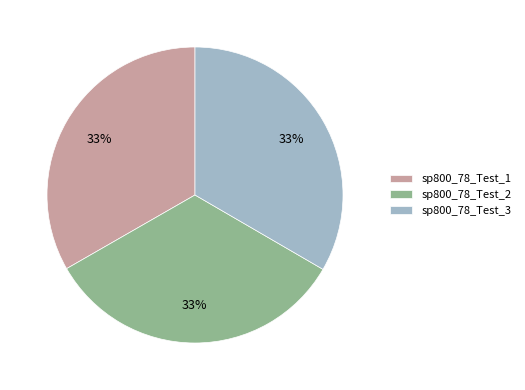

What percentage is the sp800_78_Test_1 slice, to the nearest percent?

33%